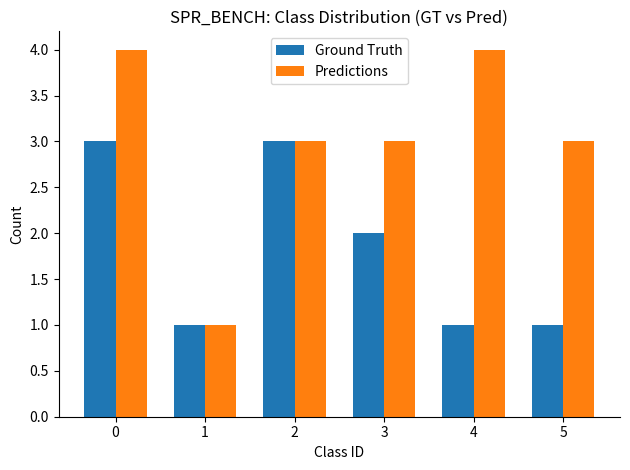

Between 2 and 4, which series saw the biggest shift?

Ground Truth